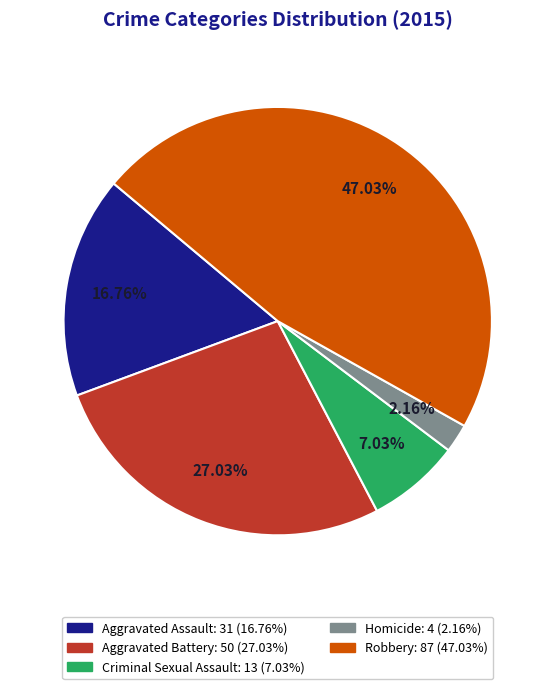

Is the sum of Aggravated Battery and Robbery greater than half?

Yes